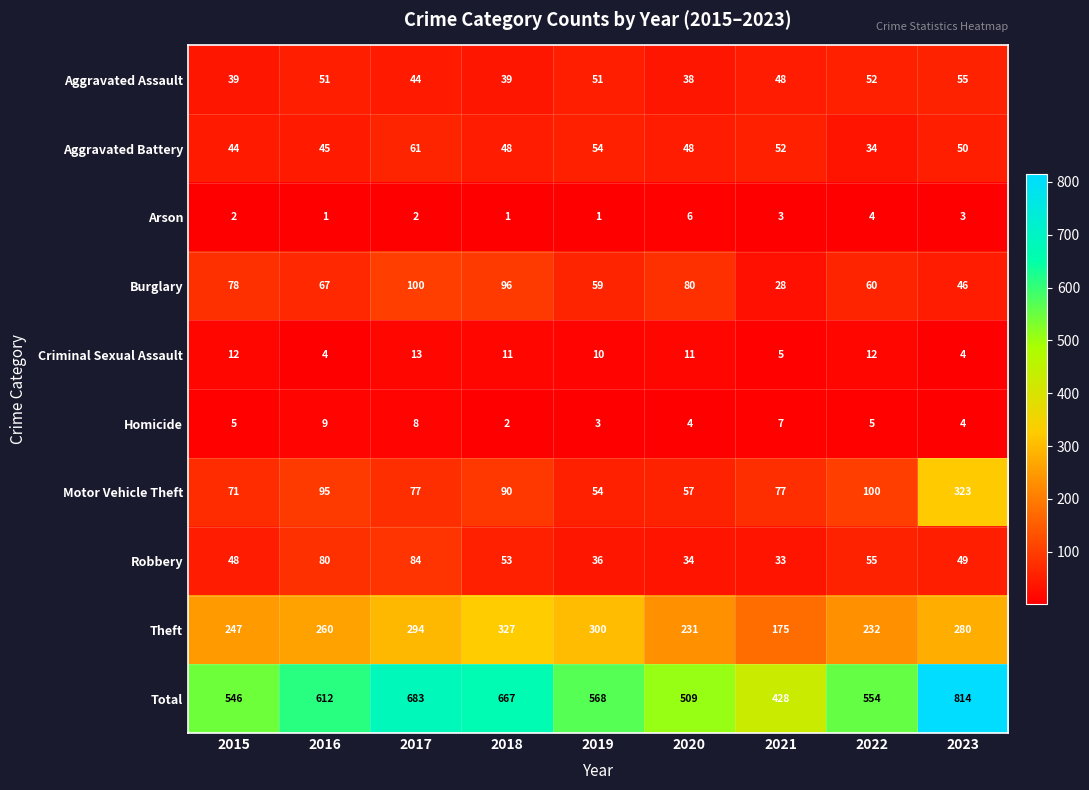

What is the highest value of the Theft series?

327